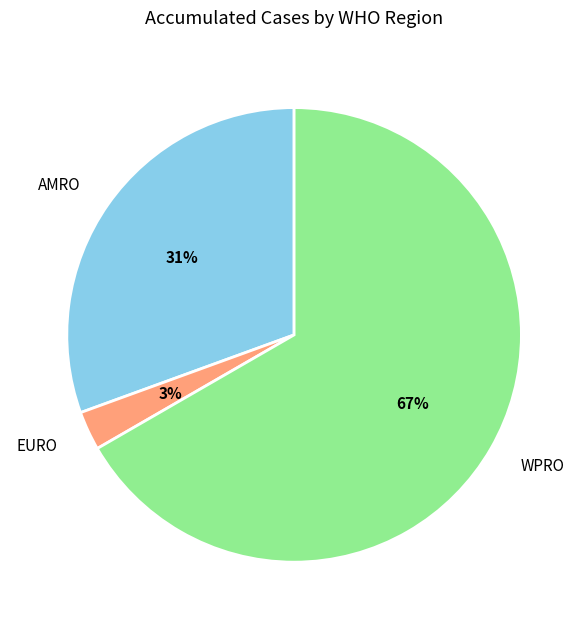

Combined, do EURO and WPRO account for over 50%?

Yes